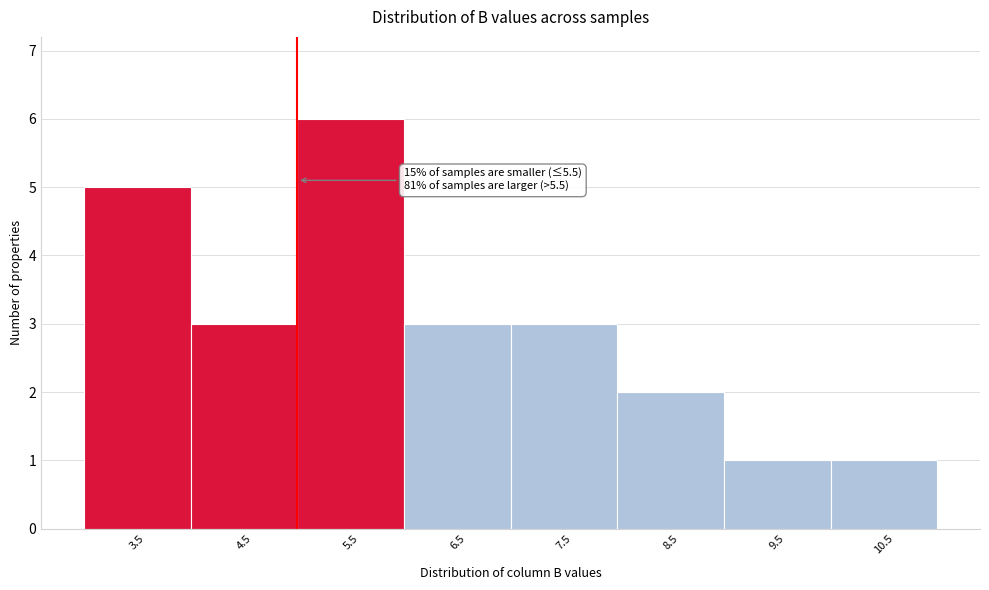

Reading left to right, extract all data points from this chart.

3.5=5	4.5=3	5.5=6	6.5=3	7.5=3	8.5=2	9.5=1	10.5=1